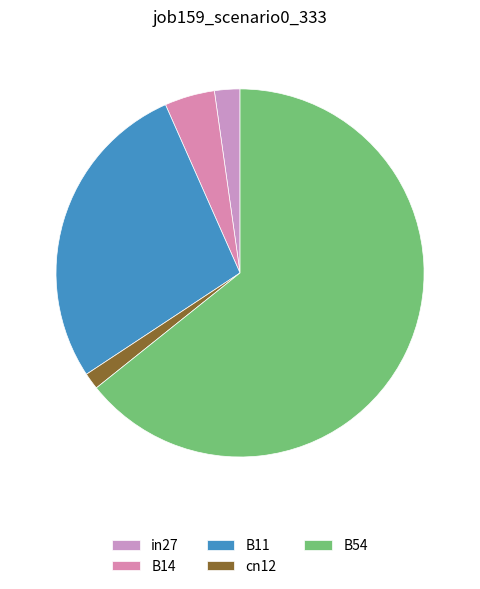

Which category has the biggest portion of the pie?

B54